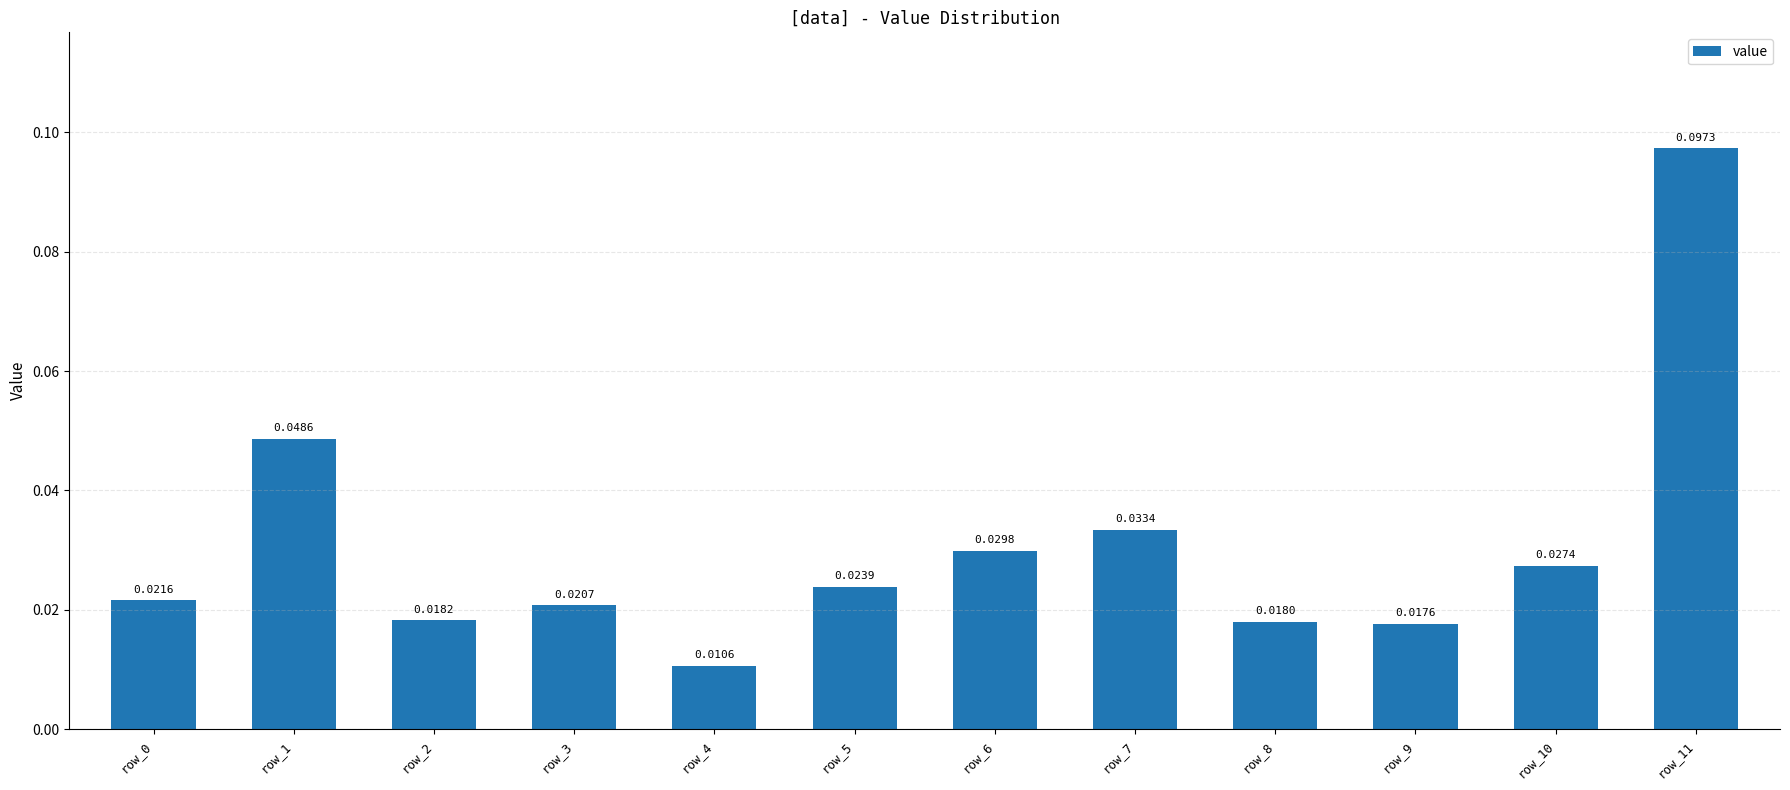

Which has a higher value, row_1 or row_3?

row_1